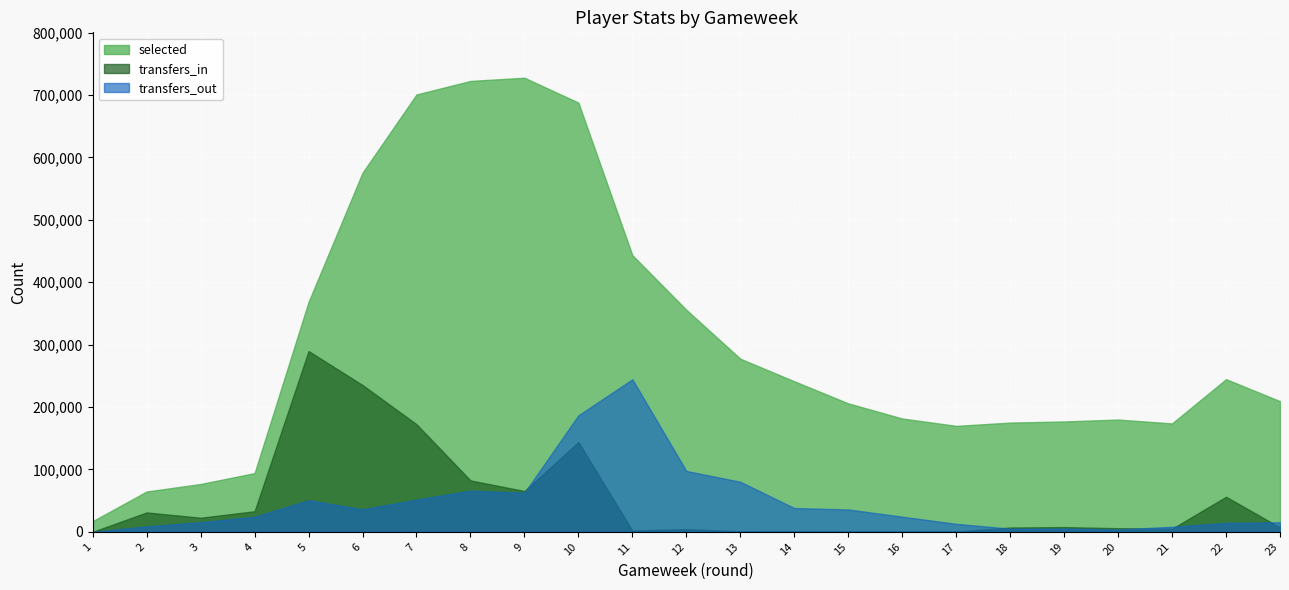

Which has a higher value, 22 or 7?

7